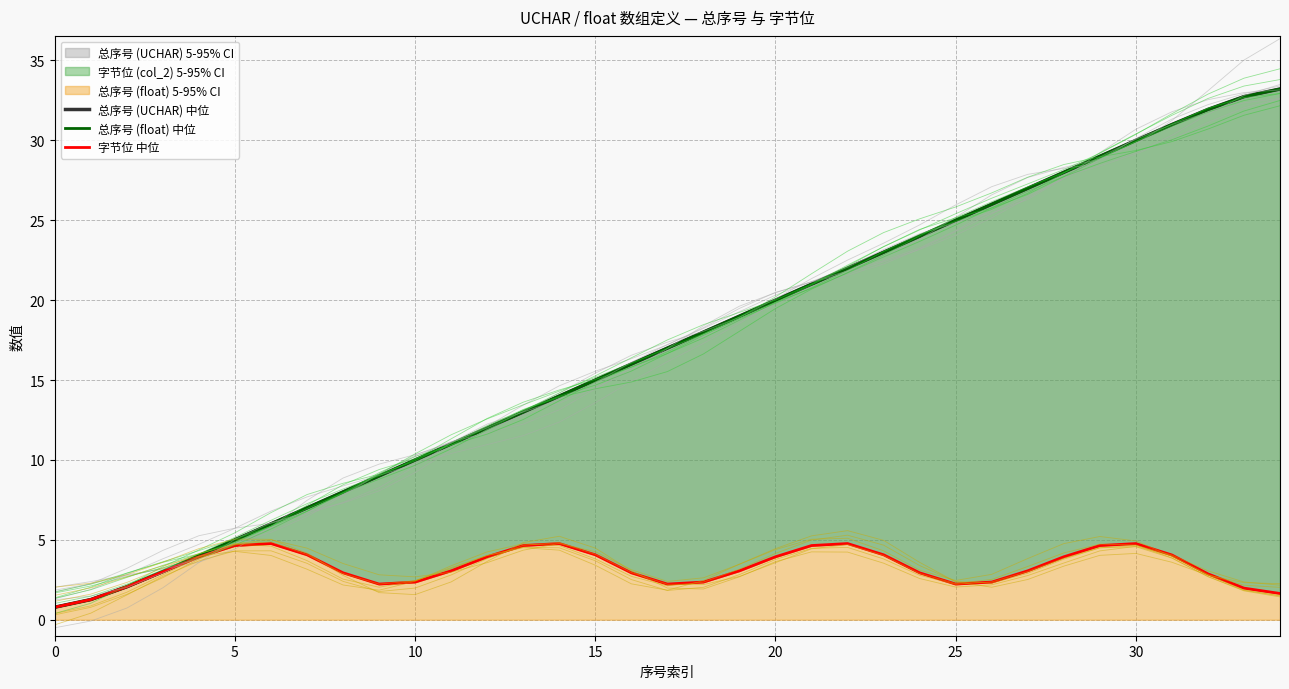

Which series has the widest spread of values?

总序号 (UCHAR) 中位